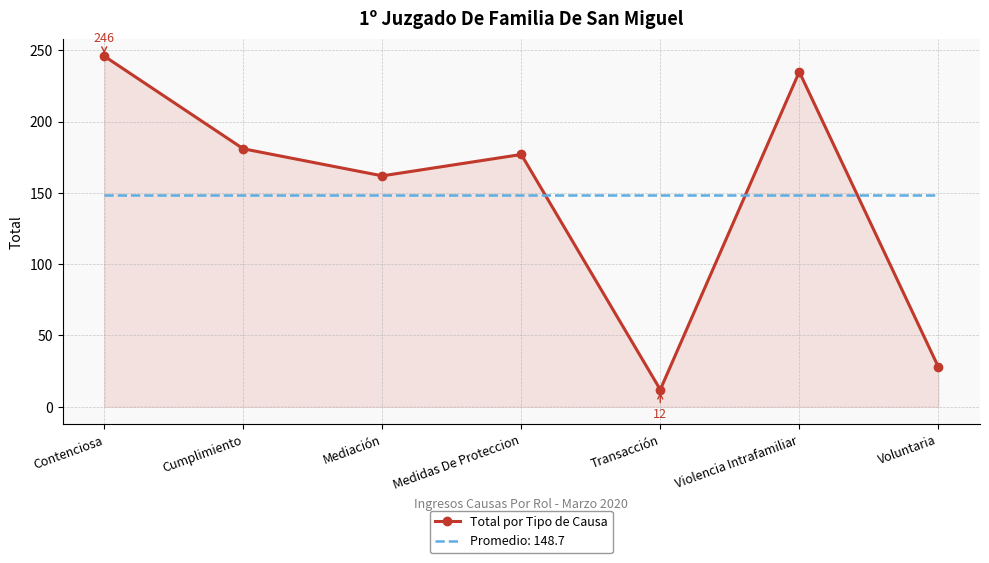

What is the spread (max minus min) of values at Cumplimiento?

32.3